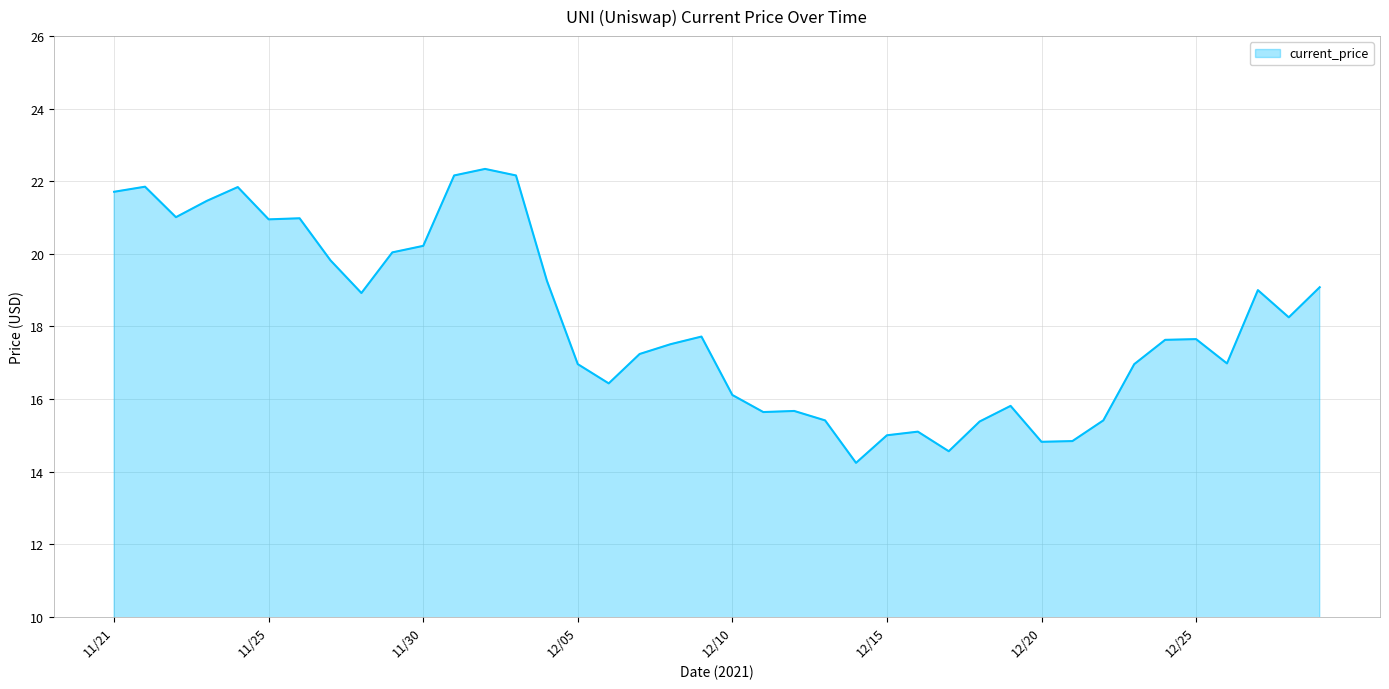

How many series are shown in this chart?

1